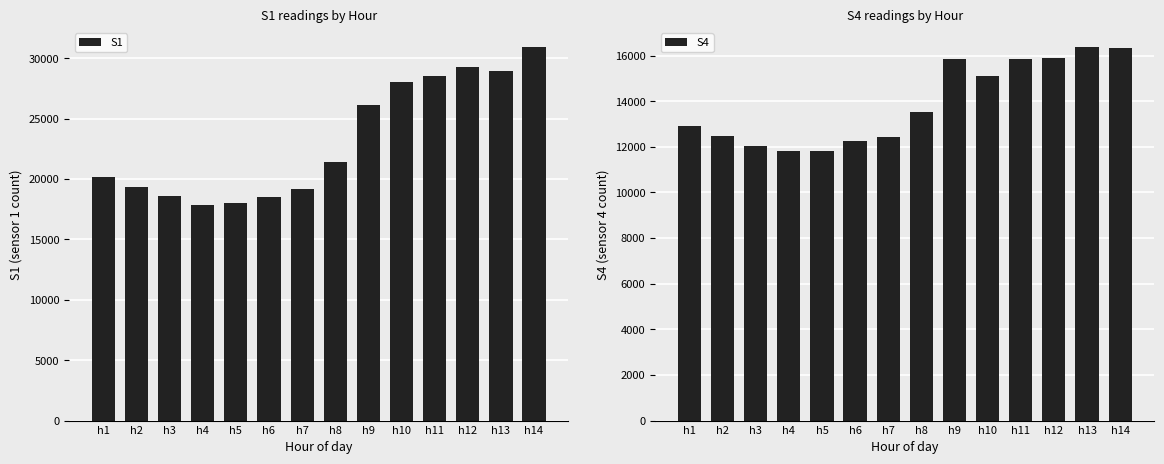

How many values in the S4 series are below 13519?

7